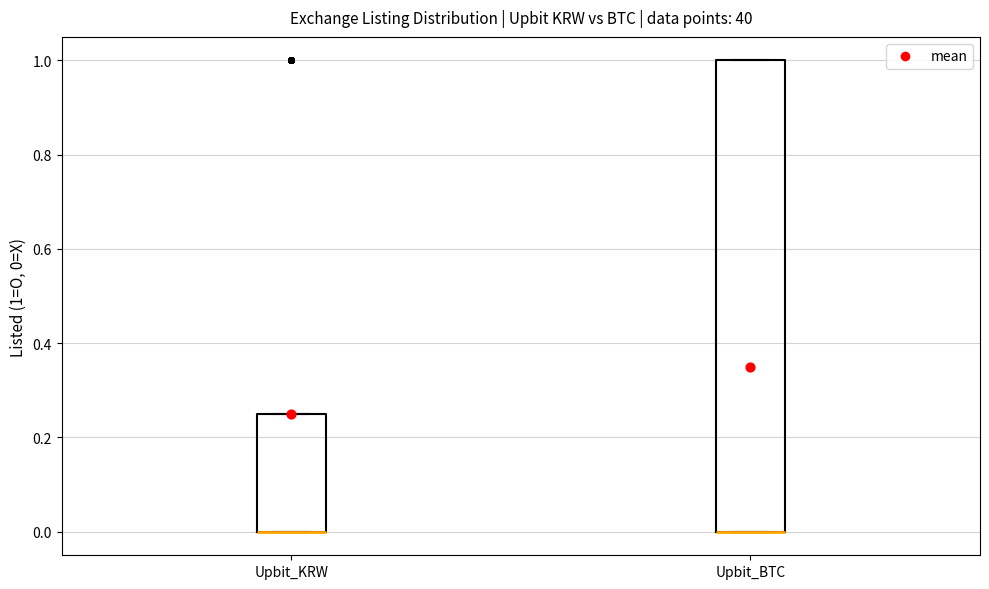

Reading left to right, transcribe this box plot: for each box, give where its median line is, the range the box spans, and where its two whiskers end, as read against the y-axis. The values are not printed on the chart, so give them approximately, as read against the axis.

Upbit_KRW: median 0.00 (drawn on the box's lower edge), box 0.00 to 0.26, whiskers 0.00 to 0.26
Upbit_BTC: median 0.00 (drawn on the box's lower edge), box 0.00 to 1.00, whiskers 0.00 to 1.00